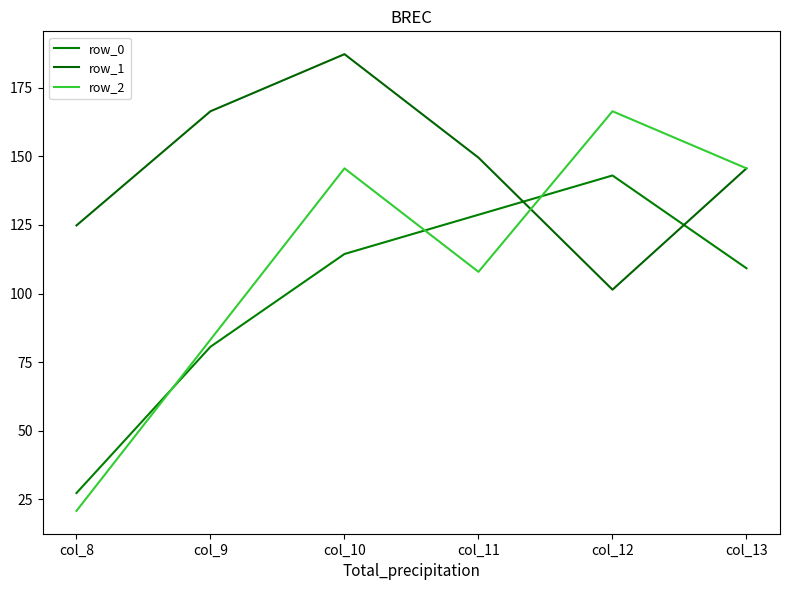

Reading left to right, extract all data points from this chart.

row_0: col_8=27.3	col_9=80.6	col_10=114.4	col_11=128.7	col_12=143.0	col_13=109.2
row_1: col_8=124.8	col_9=166.4	col_10=187.2	col_11=149.5	col_12=101.4	col_13=145.6
row_2: col_8=20.8	col_9=83.2	col_10=145.6	col_11=107.9	col_12=166.4	col_13=145.6